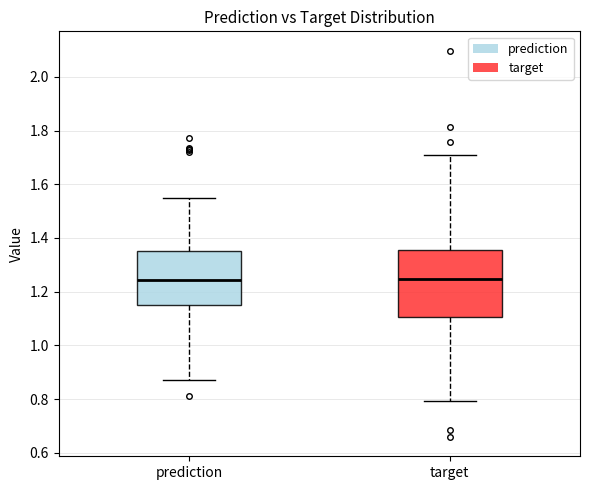

Where does the median line of the box for target sit on the y-axis? The values are not printed on the chart, so give them approximately, as read against the axis.

1.24